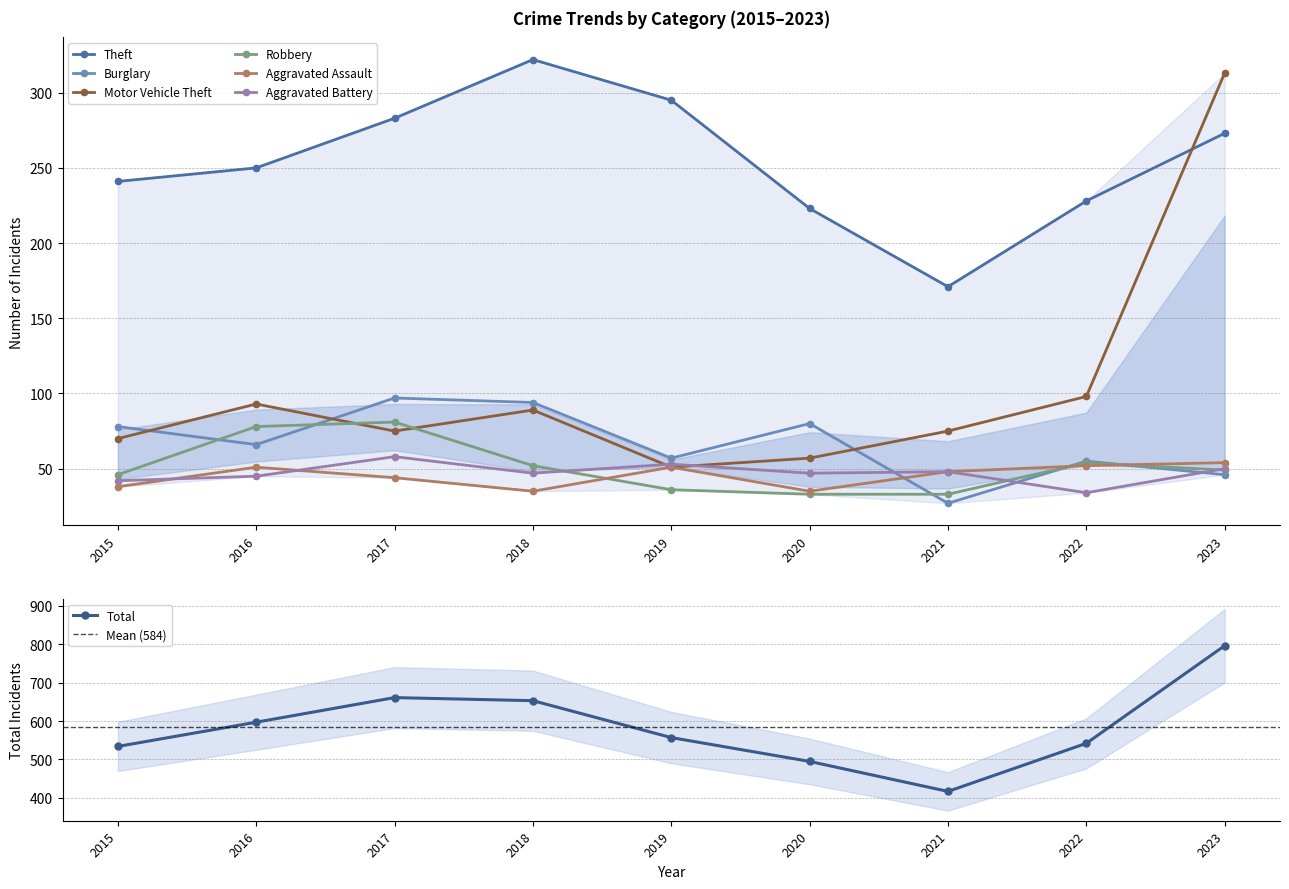

What is the value of the Theft point at the 9th from the left?

273